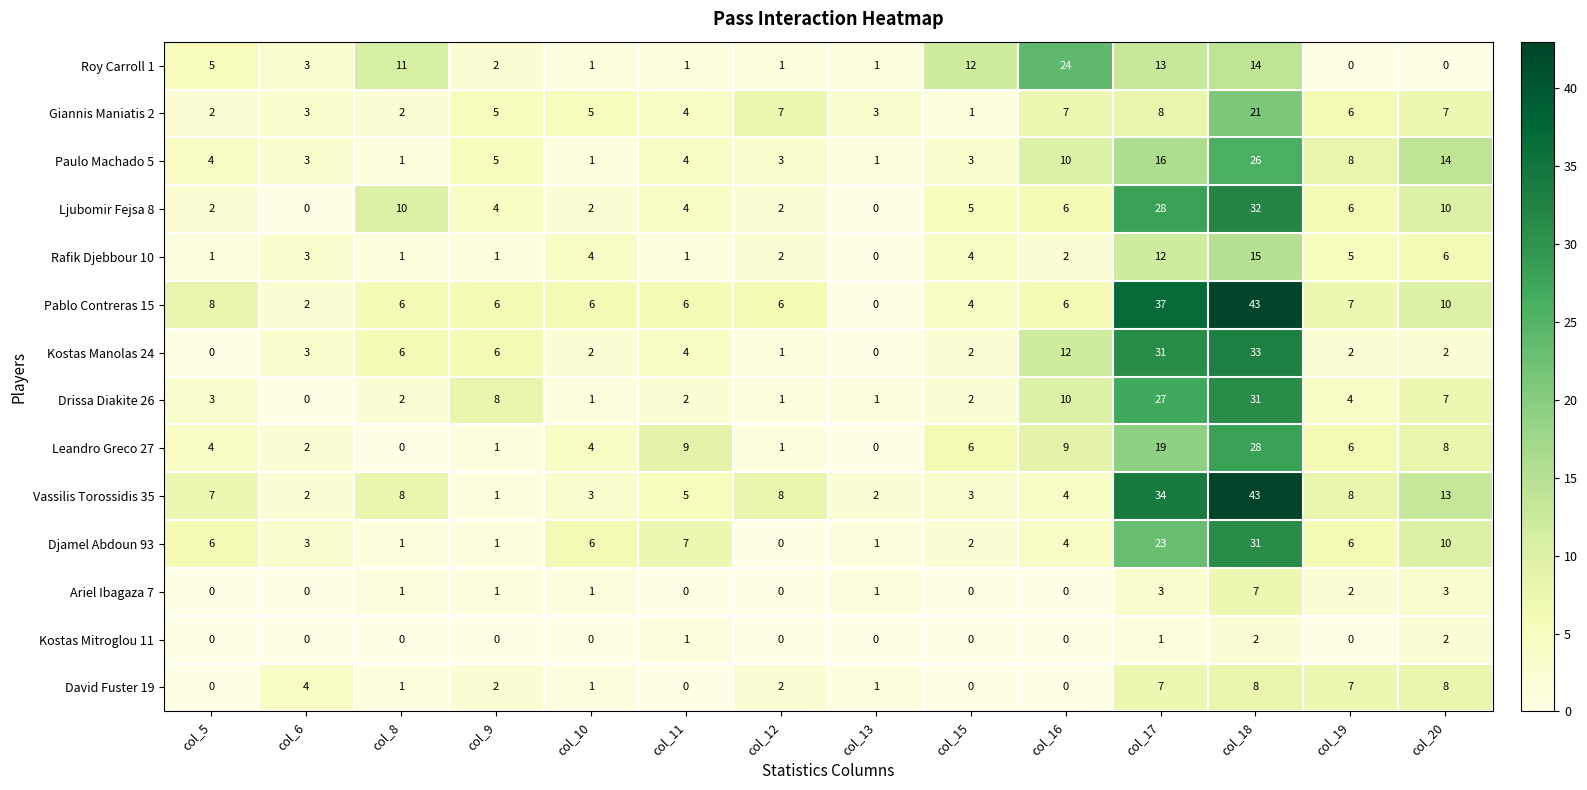

True or false: Vassilis Torossidis 35 has a value of 1 at col_15.

False